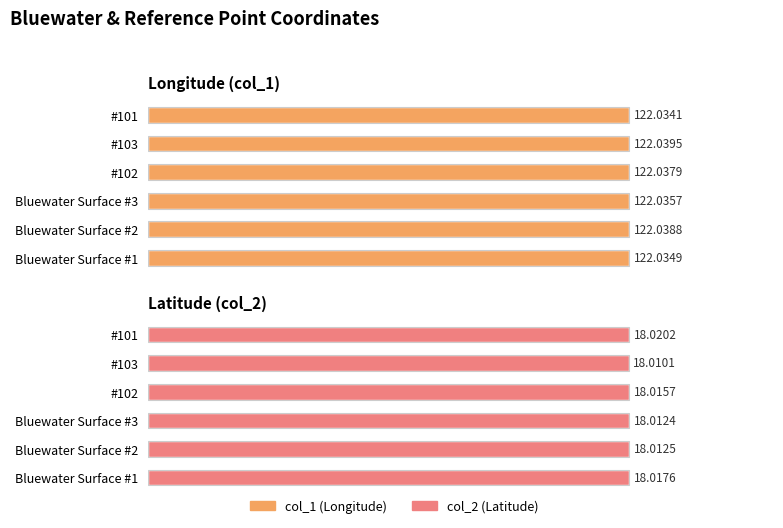

List the series in order of their peak value, highest first.

col_1, col_2